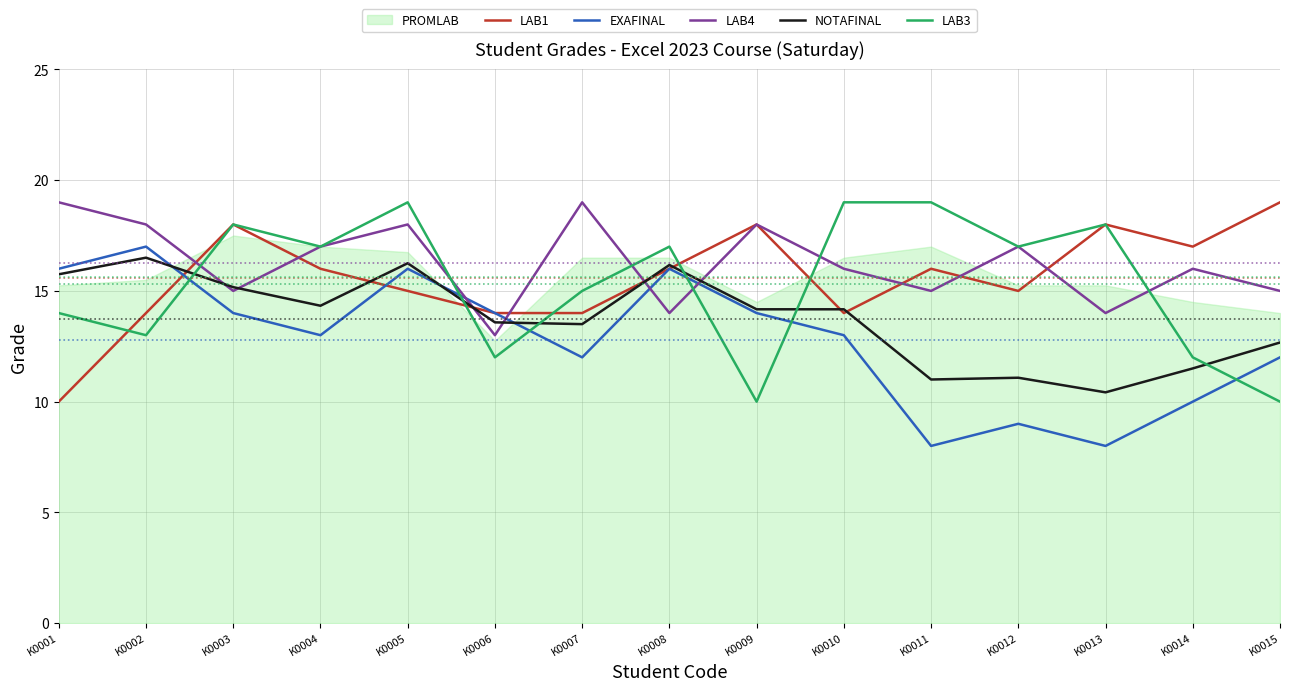

Which series ends up on top after the final intersection of LAB4 and NOTAFINAL?

LAB4